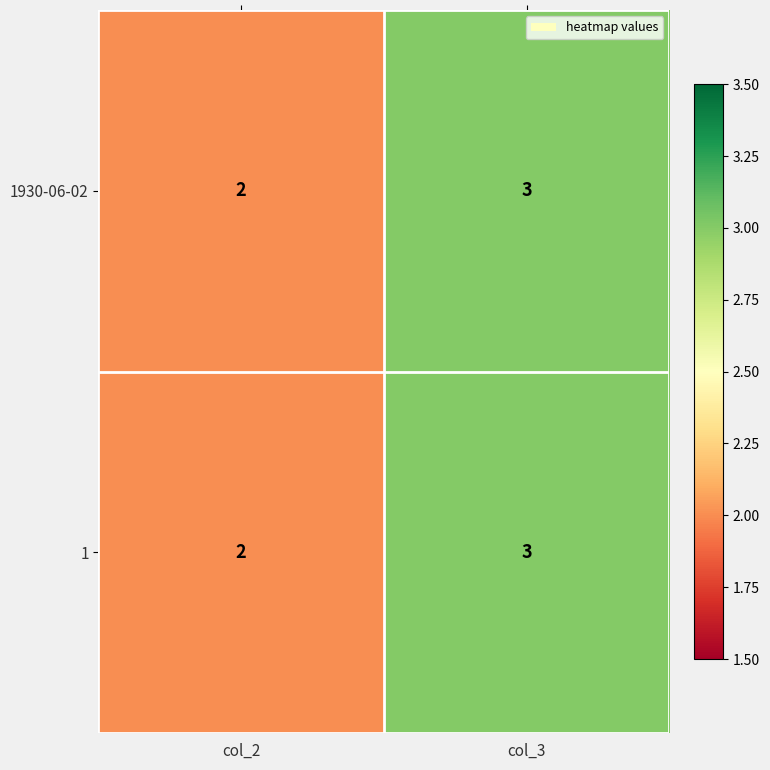

At which category does the chart reach its minimum across all series?

col_2